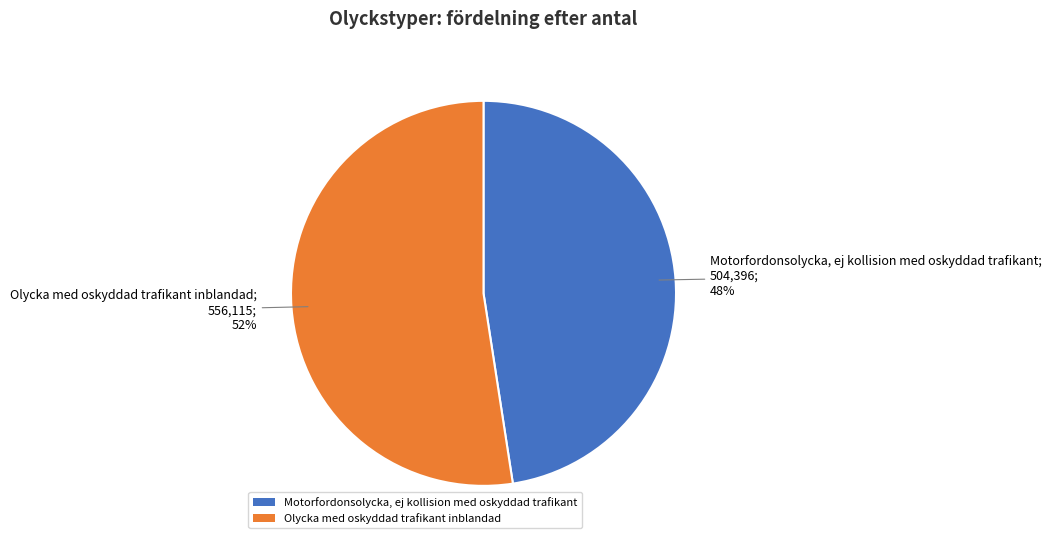

How many slices are in this pie chart?

2